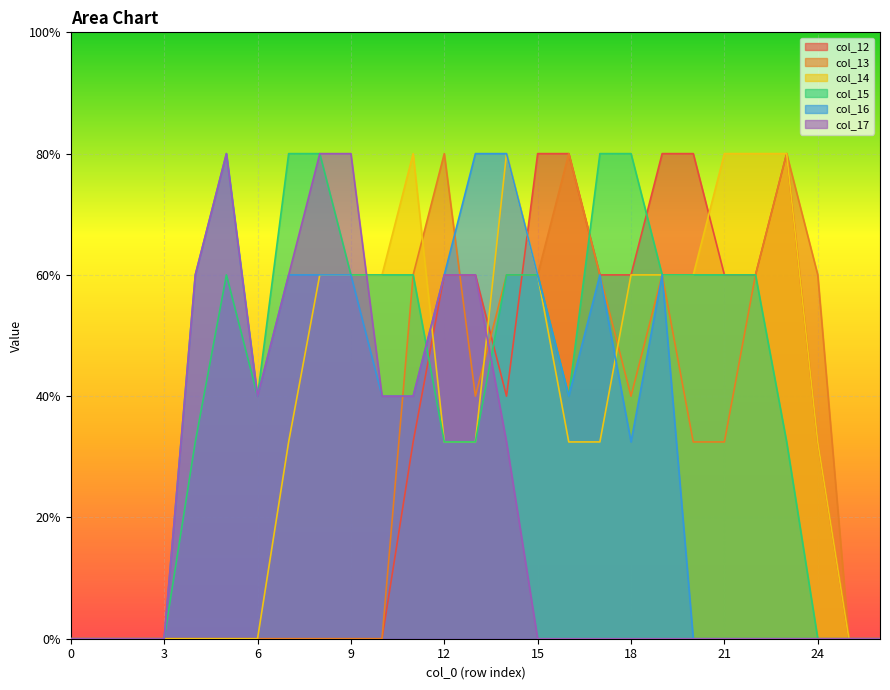

Which series has the widest spread of values?

col_12